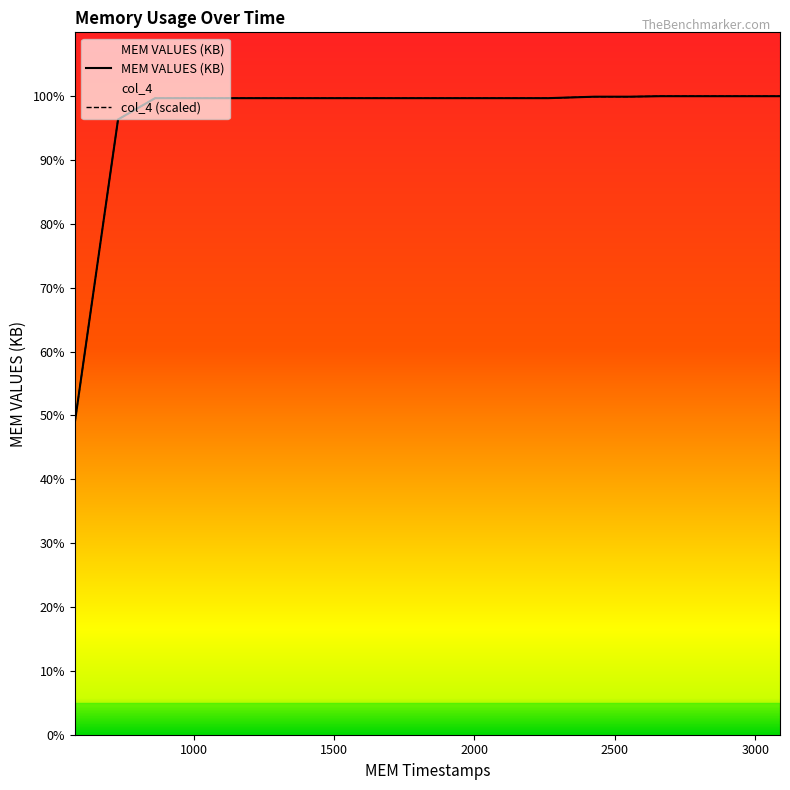

Reading right to left, extract all data points from this chart.

MEM VALUES (KB): 8720	8720	8720	8720	8713	8713	8693	8693	8693	8693	8693	8693	8693	8693	8693	8693	8693	8693	8402	4258
col_4: 8720	8720	8720	8720	8713	8713	8693	8693	8693	8693	8693	8693	8693	8693	8693	8693	8693	8693	8402	4258